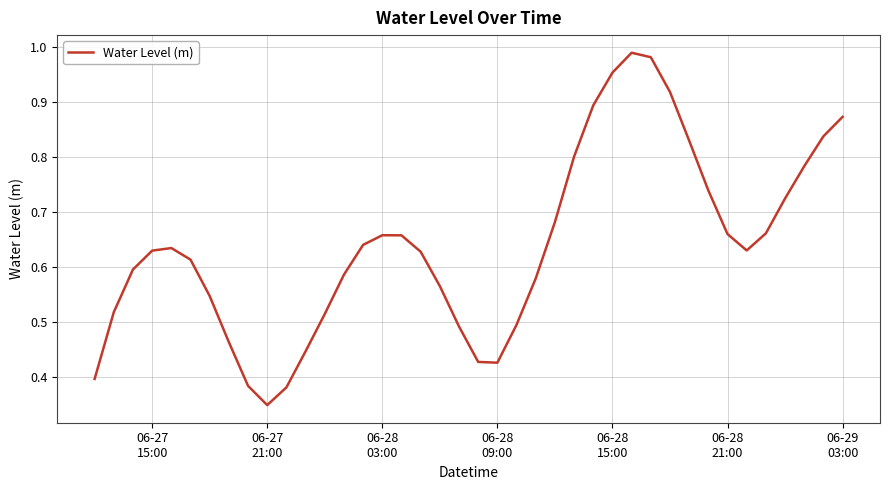

Does the chart display data point markers on the line(s)?

No